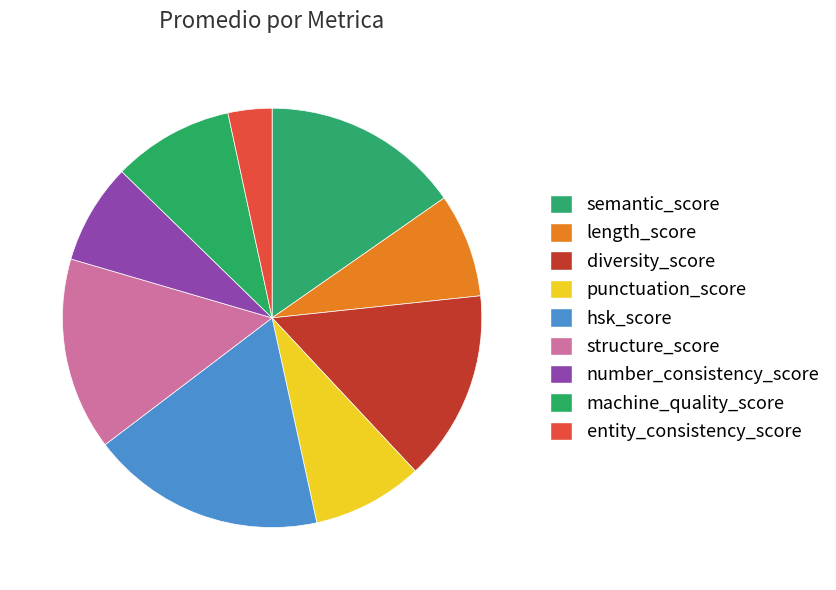

How many slices are in this pie chart?

9